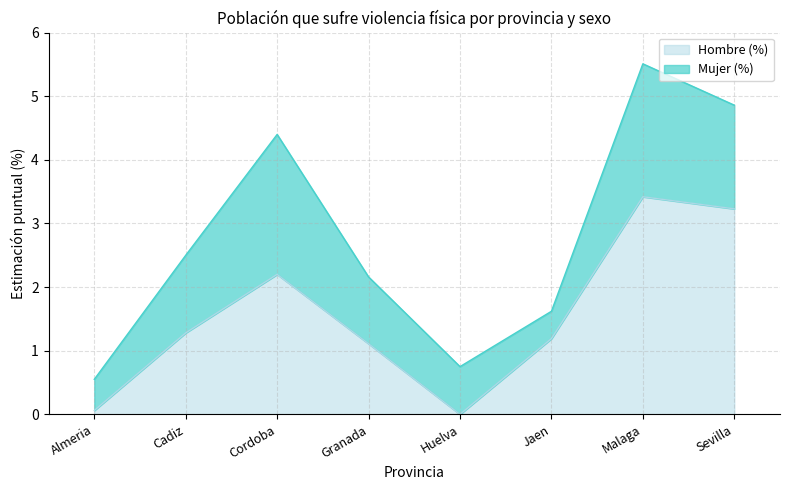

What is the value of the 2nd point from the left?

1.3